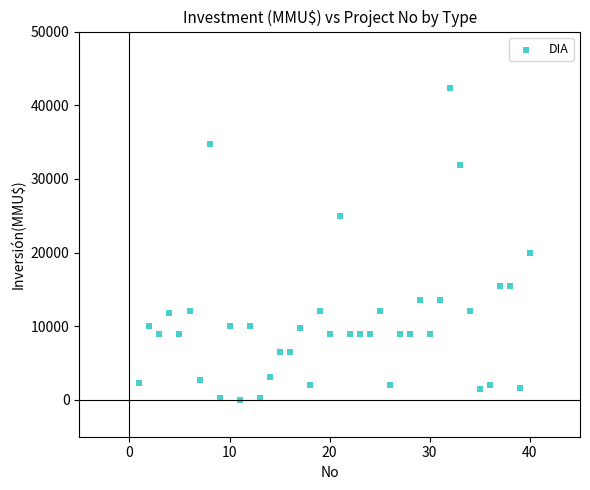

What is the range of Y values (max minus min)?

42252